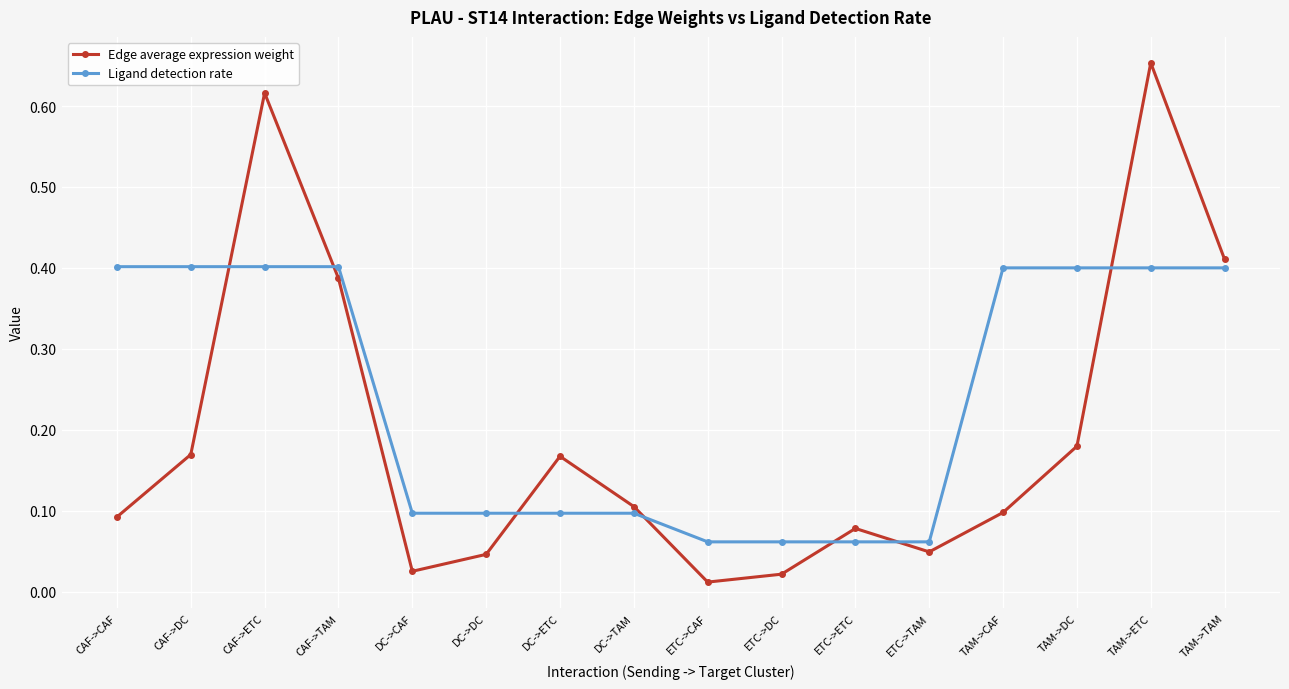

At which category does the chart reach its peak across all series?

TAM->ETC